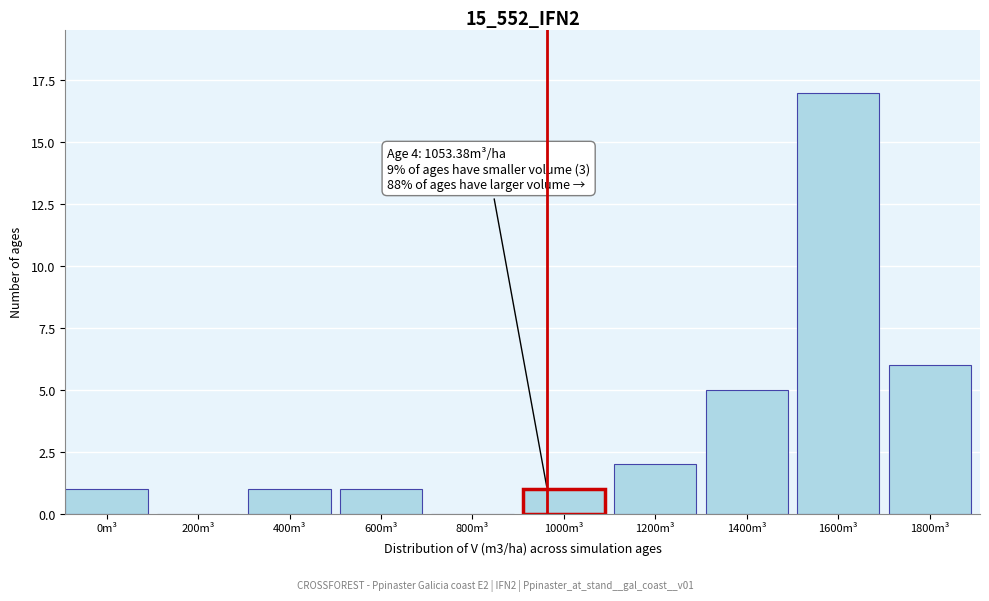

Reading left to right, what are all the values shown in this chart?

0m³=1	200m³=0	400m³=1	600m³=1	800m³=0	1000m³=1	1200m³=2	1400m³=5	1600m³=17	1800m³=6